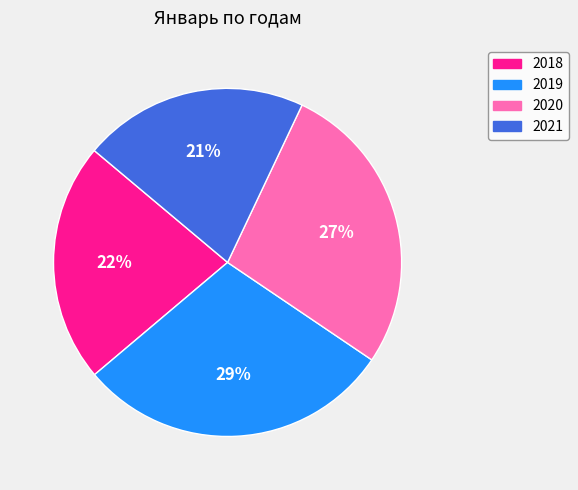

How many slices are in this pie chart?

4